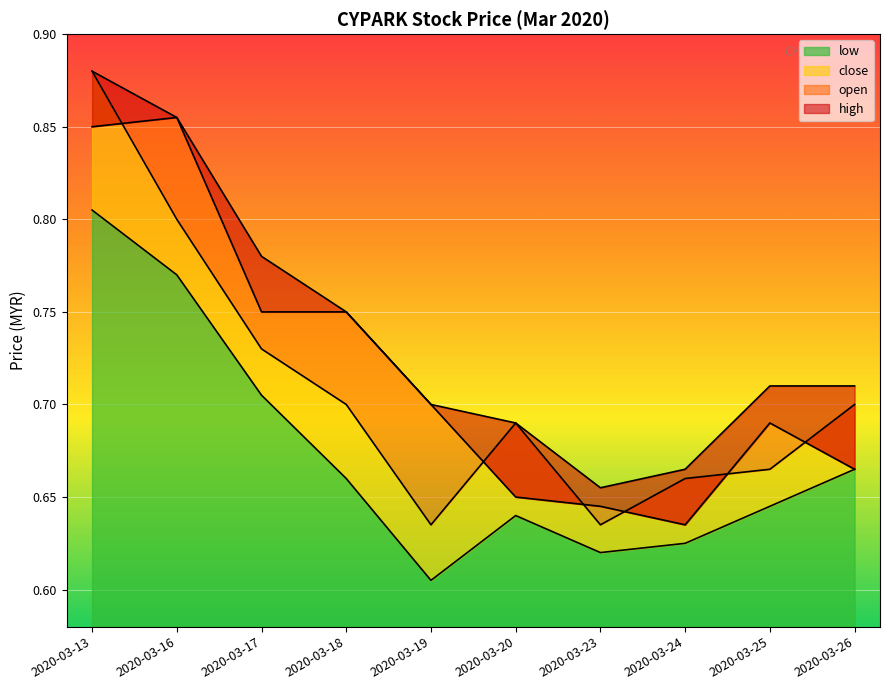

Which series has the largest total across all categories?

high